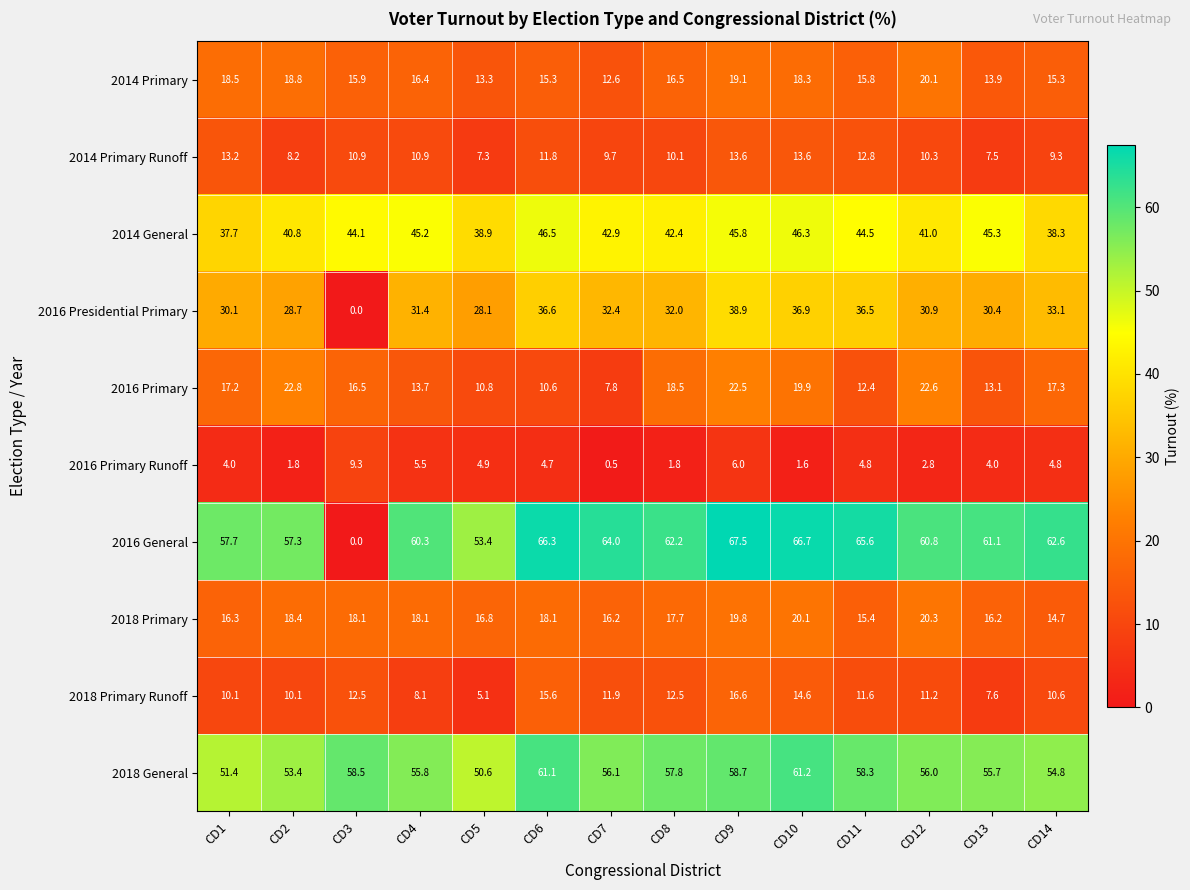

Which series has the largest range (max minus min)?

2016 General